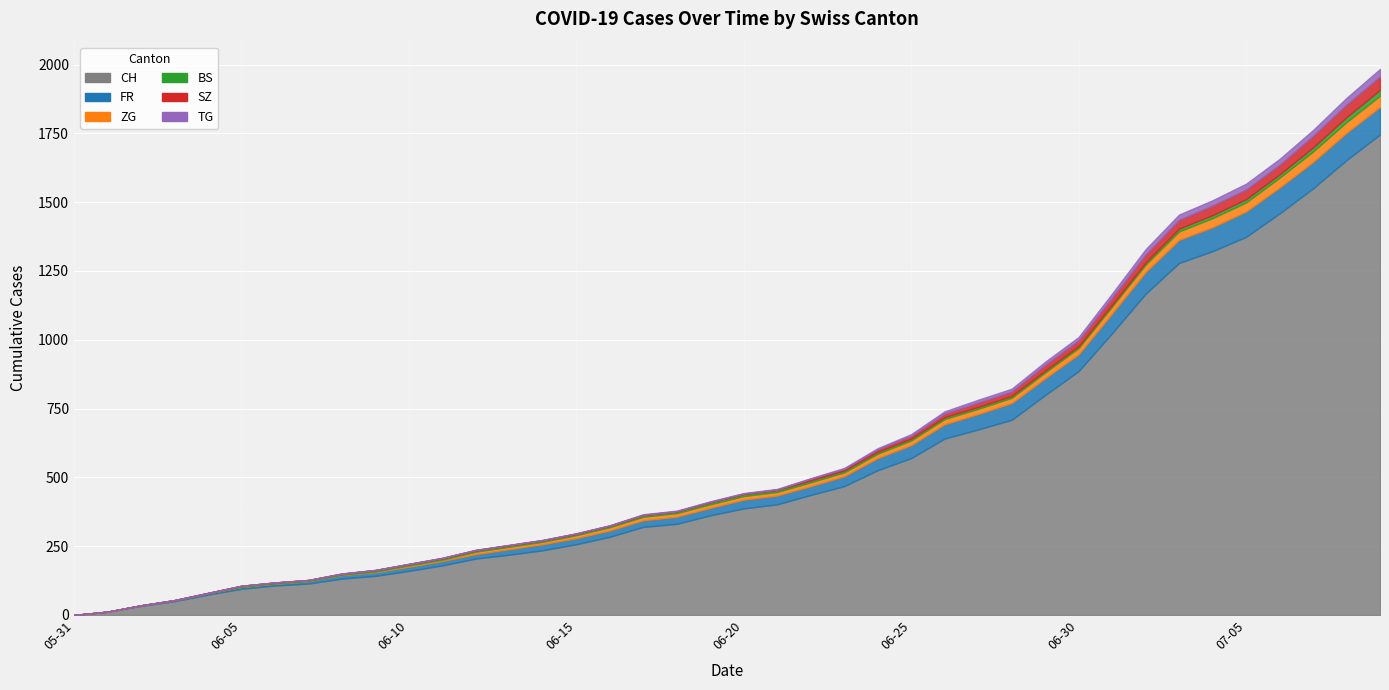

True or false: BS and CH intersect in this chart.

False